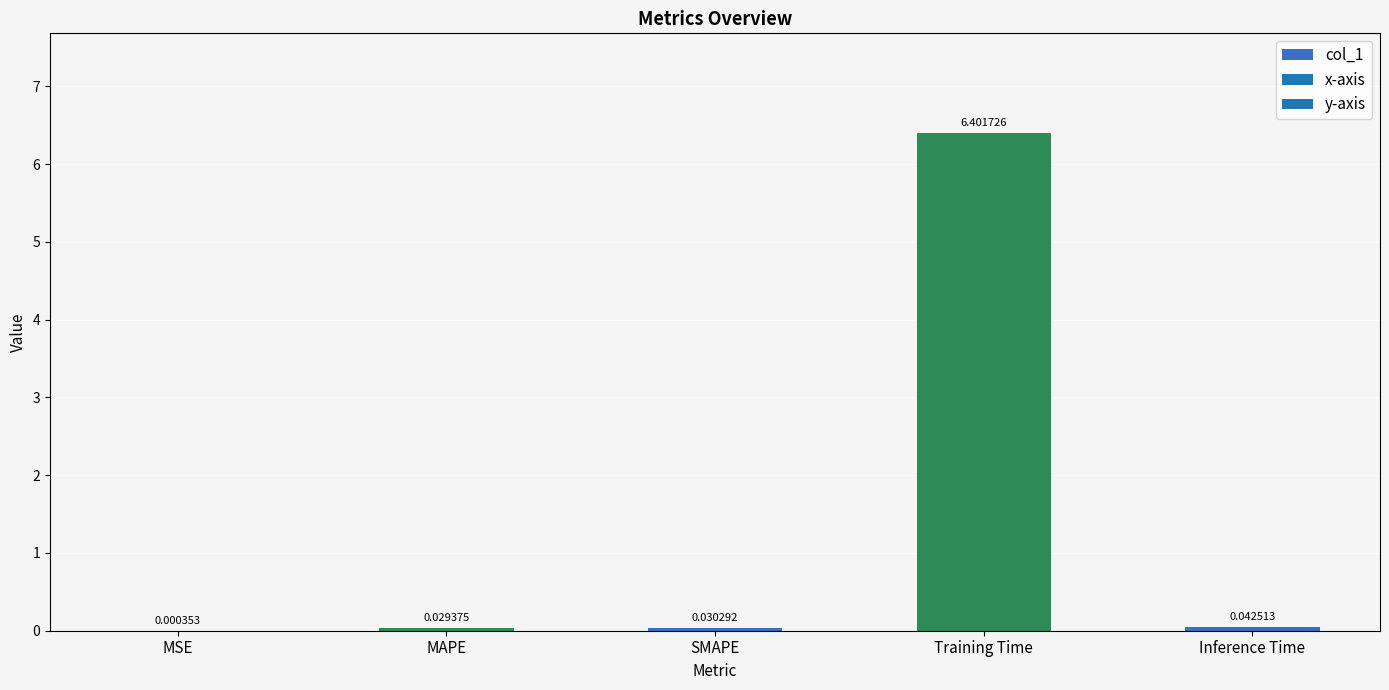

Which category has the highest value across all series?

Training Time